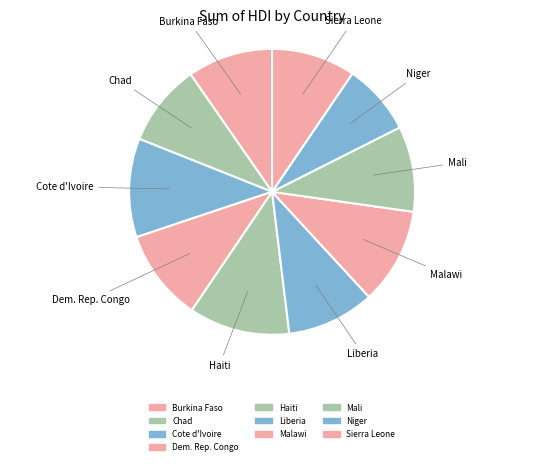

Is the sum of Sierra Leone and Liberia greater than half?

No